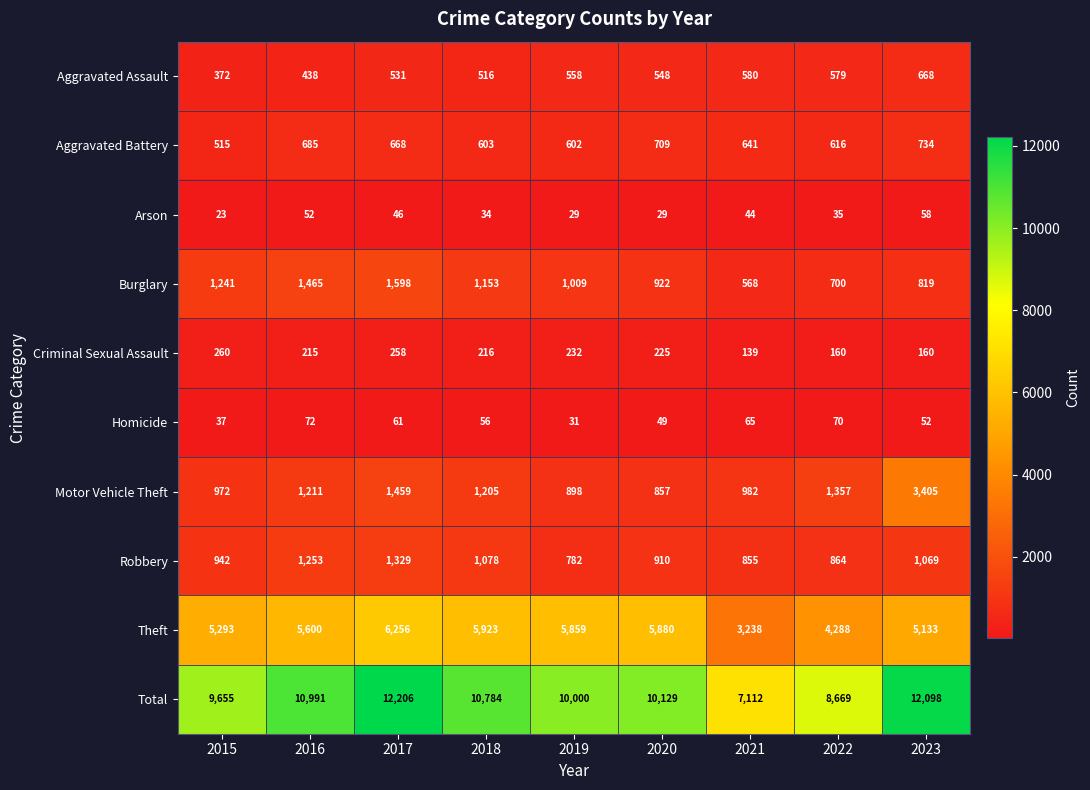

At which label does Motor Vehicle Theft first exceed 1205?

2016